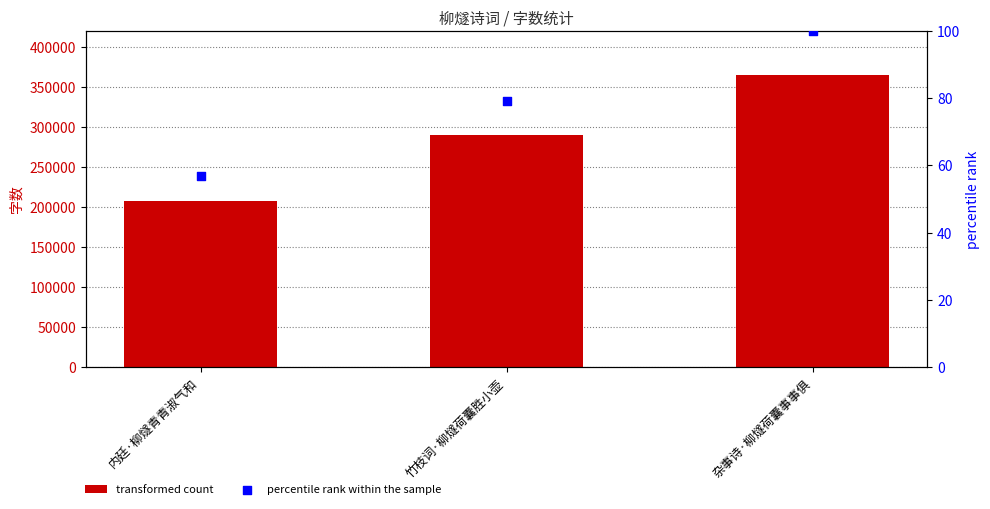

Is the value of percentile rank within the sample at 内廷·柳燧青青淑气和 greater than the value of col_0 at 竹枝词·柳燧荷囊胜小壶?

No